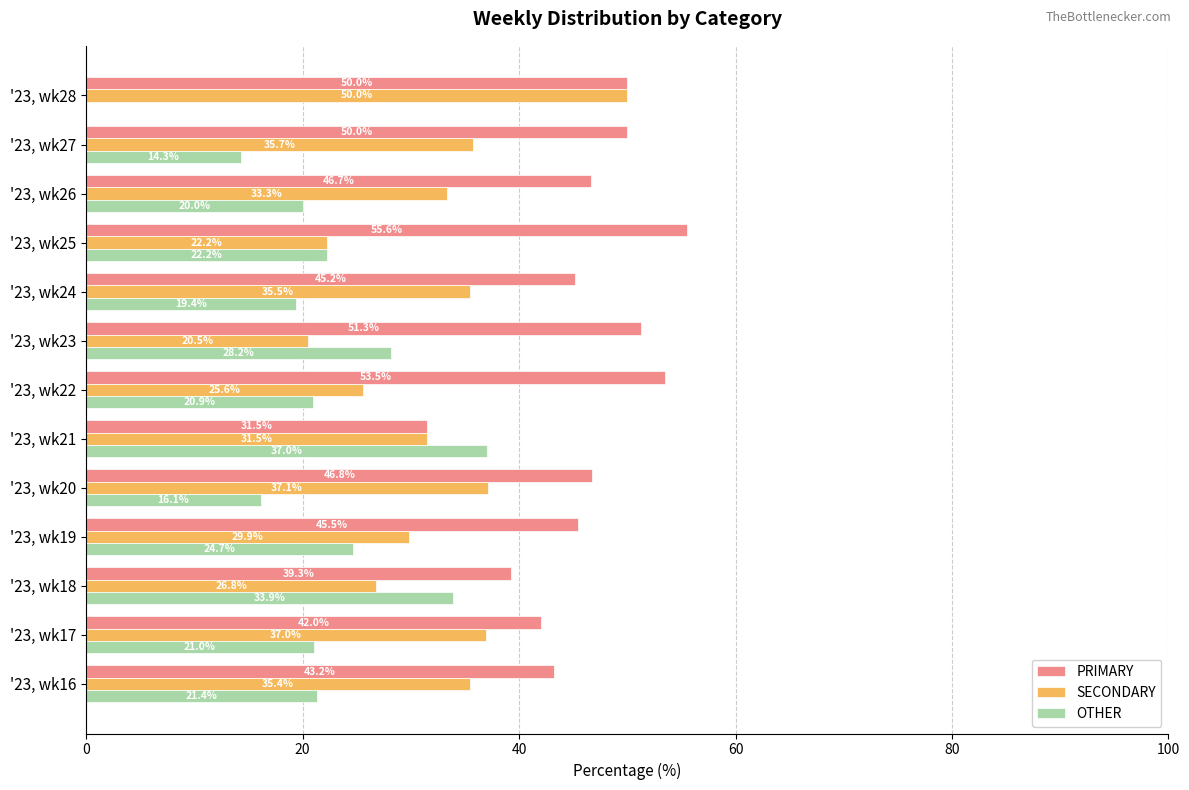

What is the total value across all series at '23, wk20?

100.0